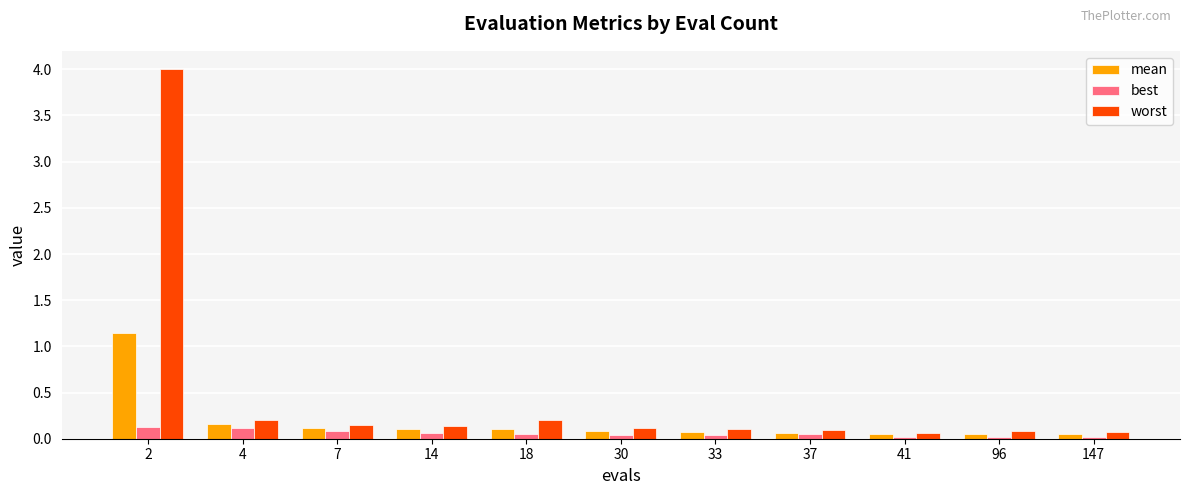

How many groups of bars are there?

11